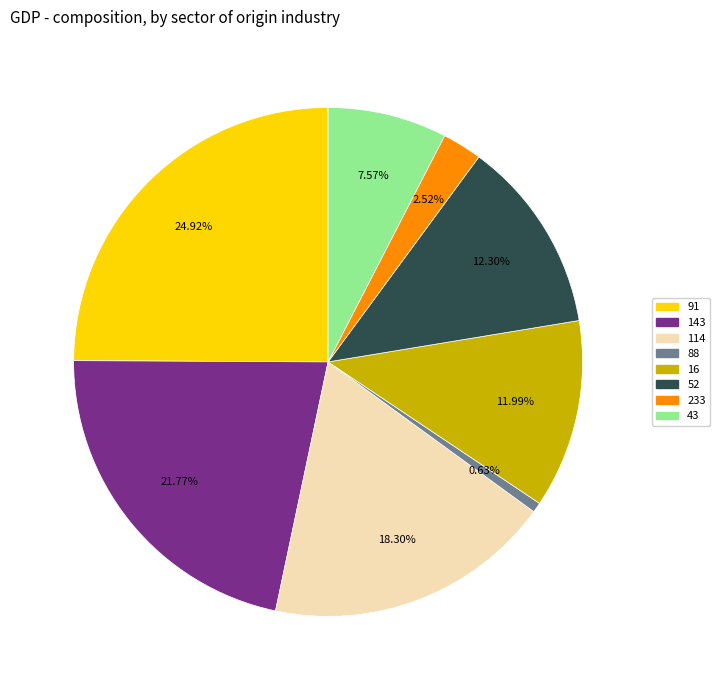

What is the ratio of the value at 233 to the value at 143?

0.1